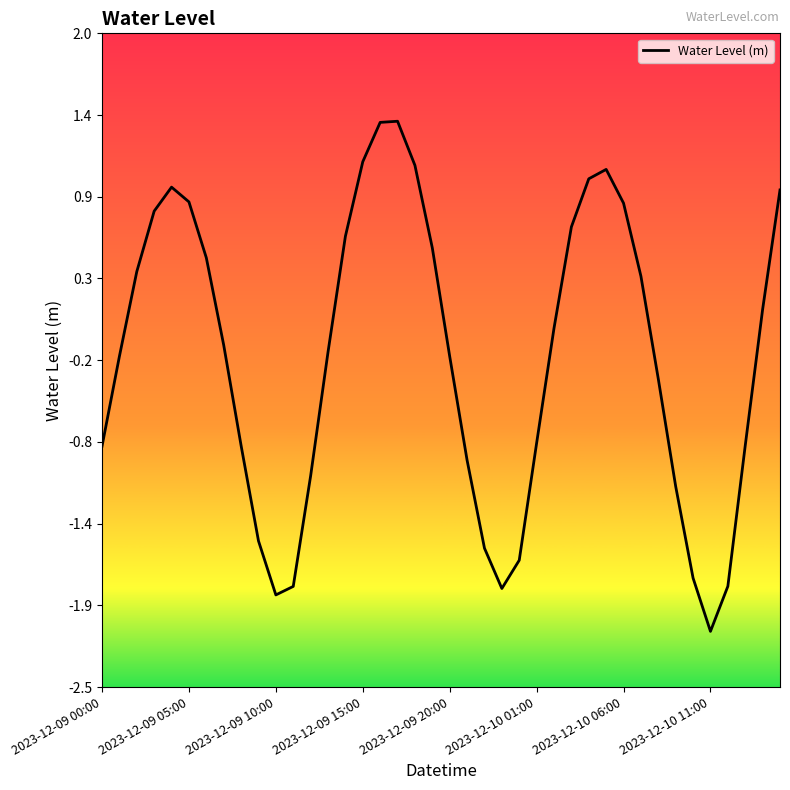

Does the chart have visible grid lines?

No